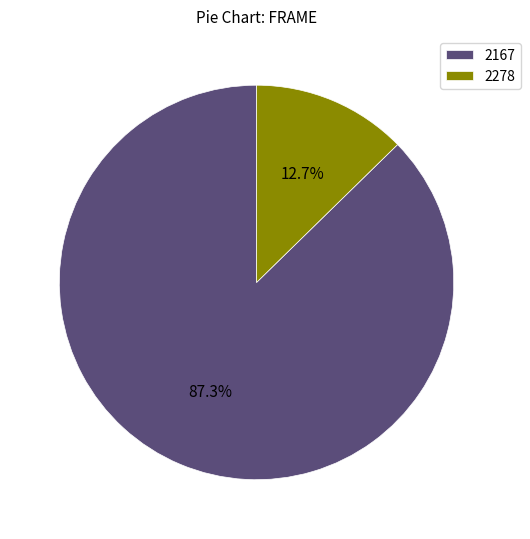

Which category has the biggest portion of the pie?

2167